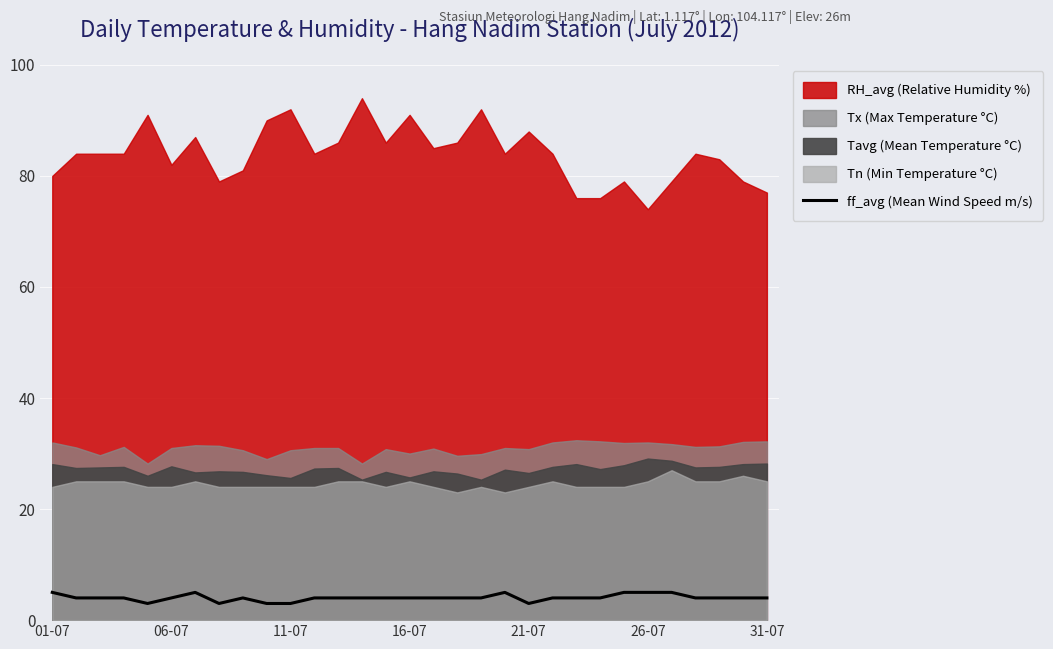

What is the maximum value for ff_avg (Mean Wind Speed m/s)?

5